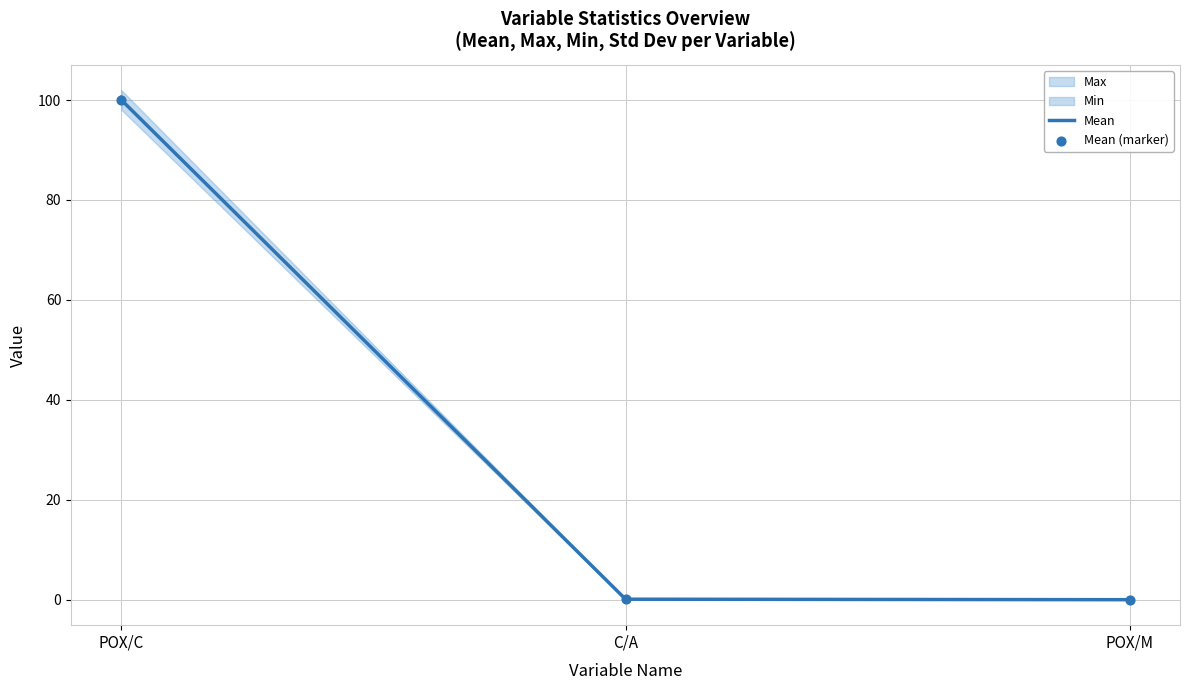

Which series has the widest spread of Y values?

Mean